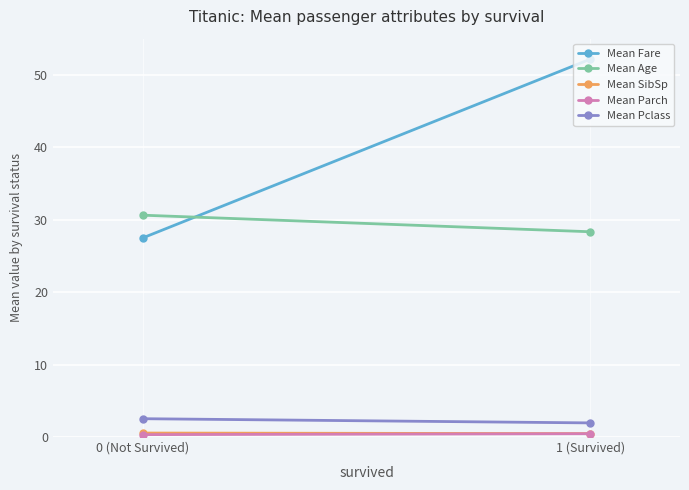

What is the smallest value displayed?

0.3